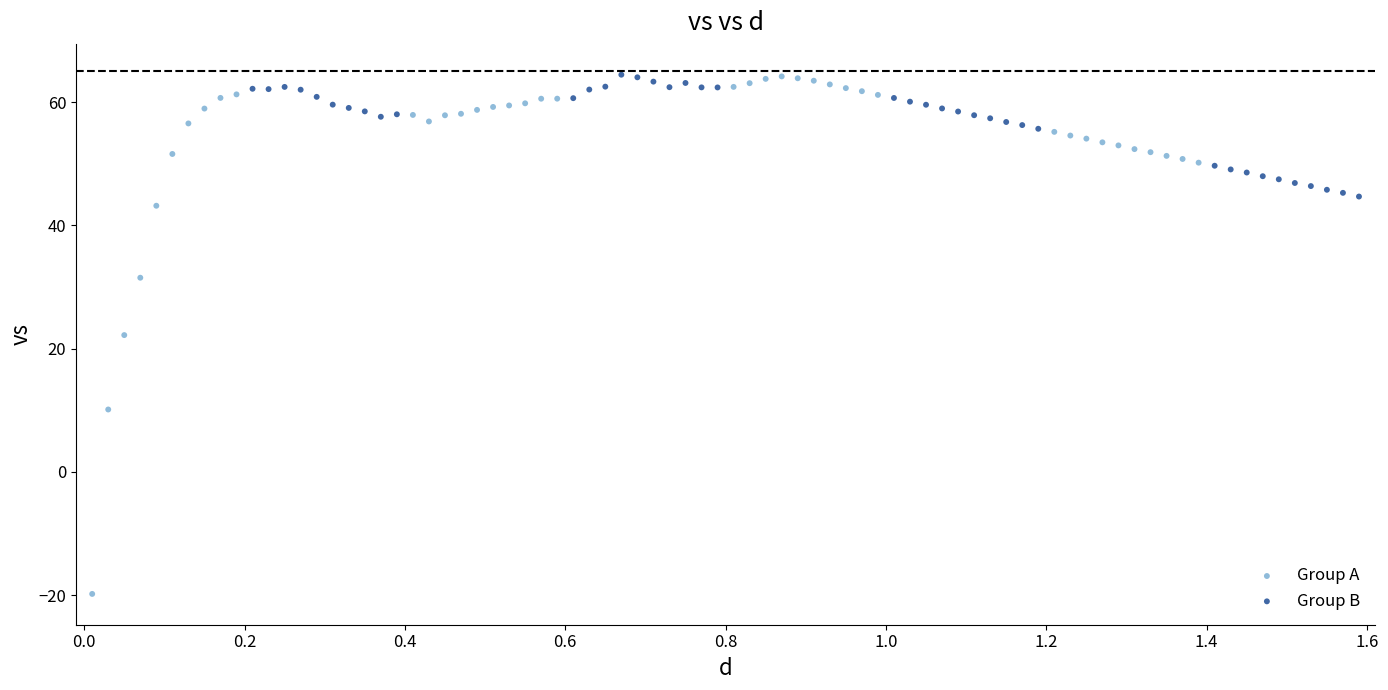

Which series has the widest spread of Y values?

Group A